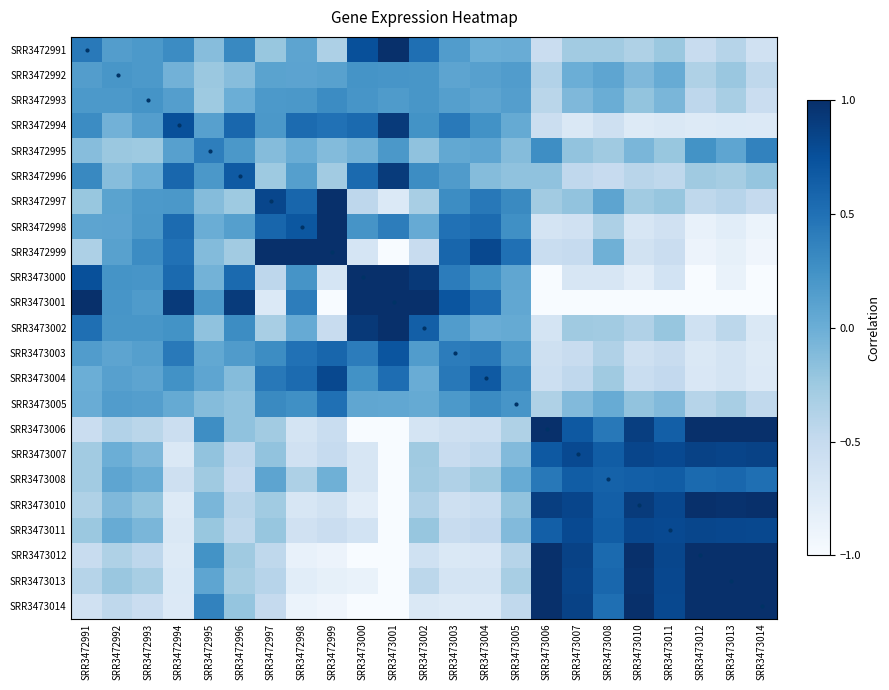

Reading left to right, list all the values displayed in this chart.

SRR3472991: SRR3472991=0.4	SRR3472992=0.1	SRR3472993=0.2	SRR3472994=0.3	SRR3472995=-0.1	SRR3472996=0.3	SRR3472997=-0.2	SRR3472998=0.1	SRR3472999=-0.3	SRR3473000=0.8	SRR3473001=1.1	SRR3473002=0.5	SRR3473003=0.2	SRR3473004=-0.0	SRR3473005=0.0	SRR3473006=-0.5	SRR3473007=-0.3	SRR3473008=-0.3	SRR3473010=-0.4	SRR3473011=-0.2	SRR3473012=-0.5	SRR3473013=-0.4	SRR3473014=-0.6
SRR3472992: SRR3472991=0.1	SRR3472992=0.2	SRR3472993=0.2	SRR3472994=-0.0	SRR3472995=-0.2	SRR3472996=-0.1	SRR3472997=0.1	SRR3472998=0.1	SRR3472999=0.1	SRR3473000=0.2	SRR3473001=0.2	SRR3473002=0.2	SRR3473003=0.1	SRR3473004=0.1	SRR3473005=0.2	SRR3473006=-0.4	SRR3473007=-0.0	SRR3473008=0.1	SRR3473010=-0.1	SRR3473011=0.0	SRR3473012=-0.4	SRR3473013=-0.2	SRR3473014=-0.5
SRR3472993: SRR3472991=0.2	SRR3472992=0.2	SRR3472993=0.2	SRR3472994=0.1	SRR3472995=-0.3	SRR3472996=-0.0	SRR3472997=0.2	SRR3472998=0.2	SRR3472999=0.3	SRR3473000=0.2	SRR3473001=0.2	SRR3473002=0.2	SRR3473003=0.1	SRR3473004=0.1	SRR3473005=0.1	SRR3473006=-0.4	SRR3473007=-0.1	SRR3473008=0.0	SRR3473010=-0.2	SRR3473011=-0.1	SRR3473012=-0.4	SRR3473013=-0.3	SRR3473014=-0.5
SRR3472994: SRR3472991=0.3	SRR3472992=-0.0	SRR3472993=0.1	SRR3472994=0.8	SRR3472995=0.1	SRR3472996=0.6	SRR3472997=0.2	SRR3472998=0.5	SRR3472999=0.5	SRR3473000=0.5	SRR3473001=0.9	SRR3473002=0.2	SRR3473003=0.4	SRR3473004=0.2	SRR3473005=0.0	SRR3473006=-0.6	SRR3473007=-0.7	SRR3473008=-0.6	SRR3473010=-0.7	SRR3473011=-0.7	SRR3473012=-0.7	SRR3473013=-0.7	SRR3473014=-0.7
SRR3472995: SRR3472991=-0.1	SRR3472992=-0.2	SRR3472993=-0.3	SRR3472994=0.1	SRR3472995=0.4	SRR3472996=0.2	SRR3472997=-0.1	SRR3472998=0.0	SRR3472999=-0.1	SRR3473000=-0.0	SRR3473001=0.2	SRR3473002=-0.2	SRR3473003=0.0	SRR3473004=0.1	SRR3473005=-0.1	SRR3473006=0.3	SRR3473007=-0.2	SRR3473008=-0.3	SRR3473010=-0.1	SRR3473011=-0.2	SRR3473012=0.2	SRR3473013=0.1	SRR3473014=0.4
SRR3472996: SRR3472991=0.3	SRR3472992=-0.1	SRR3472993=-0.0	SRR3472994=0.6	SRR3472995=0.2	SRR3472996=0.7	SRR3472997=-0.3	SRR3472998=0.1	SRR3472999=-0.3	SRR3473000=0.5	SRR3473001=0.9	SRR3473002=0.3	SRR3473003=0.2	SRR3473004=-0.1	SRR3473005=-0.2	SRR3473006=-0.2	SRR3473007=-0.5	SRR3473008=-0.5	SRR3473010=-0.4	SRR3473011=-0.5	SRR3473012=-0.3	SRR3473013=-0.3	SRR3473014=-0.2
SRR3472997: SRR3472991=-0.2	SRR3472992=0.1	SRR3472993=0.2	SRR3472994=0.2	SRR3472995=-0.1	SRR3472996=-0.3	SRR3472997=0.8	SRR3472998=0.6	SRR3472999=1.4	SRR3473000=-0.5	SRR3473001=-0.7	SRR3473002=-0.3	SRR3473003=0.3	SRR3473004=0.4	SRR3473005=0.3	SRR3473006=-0.3	SRR3473007=-0.2	SRR3473008=0.1	SRR3473010=-0.3	SRR3473011=-0.2	SRR3473012=-0.5	SRR3473013=-0.4	SRR3473014=-0.5
SRR3472998: SRR3472991=0.1	SRR3472992=0.1	SRR3472993=0.2	SRR3472994=0.5	SRR3472995=0.0	SRR3472996=0.1	SRR3472997=0.6	SRR3472998=0.7	SRR3472999=1.1	SRR3473000=0.2	SRR3473001=0.4	SRR3473002=0.0	SRR3473003=0.5	SRR3473004=0.5	SRR3473005=0.3	SRR3473006=-0.6	SRR3473007=-0.6	SRR3473008=-0.3	SRR3473010=-0.7	SRR3473011=-0.6	SRR3473012=-0.8	SRR3473013=-0.8	SRR3473014=-0.9
SRR3472999: SRR3472991=-0.3	SRR3472992=0.1	SRR3472993=0.3	SRR3472994=0.5	SRR3472995=-0.1	SRR3472996=-0.3	SRR3472997=1.4	SRR3472998=1.1	SRR3472999=2.5	SRR3473000=-0.7	SRR3473001=-1.0	SRR3473002=-0.5	SRR3473003=0.6	SRR3473004=0.8	SRR3473005=0.5	SRR3473006=-0.5	SRR3473007=-0.5	SRR3473008=-0.0	SRR3473010=-0.6	SRR3473011=-0.5	SRR3473012=-0.9	SRR3473013=-0.8	SRR3473014=-0.9
SRR3473000: SRR3472991=0.8	SRR3472992=0.2	SRR3472993=0.2	SRR3472994=0.5	SRR3472995=-0.0	SRR3472996=0.5	SRR3472997=-0.5	SRR3472998=0.2	SRR3472999=-0.7	SRR3473000=1.5	SRR3473001=2.4	SRR3473002=0.9	SRR3473003=0.4	SRR3473004=0.2	SRR3473005=0.1	SRR3473006=-1.1	SRR3473007=-0.7	SRR3473008=-0.7	SRR3473010=-0.8	SRR3473011=-0.6	SRR3473012=-1.0	SRR3473013=-0.9	SRR3473014=-1.2
SRR3473001: SRR3472991=1.1	SRR3472992=0.2	SRR3472993=0.2	SRR3472994=0.9	SRR3472995=0.2	SRR3472996=0.9	SRR3472997=-0.7	SRR3472998=0.4	SRR3472999=-1.0	SRR3473000=2.4	SRR3473001=3.8	SRR3473002=1.3	SRR3473003=0.7	SRR3473004=0.5	SRR3473005=0.1	SRR3473006=-1.5	SRR3473007=-1.2	SRR3473008=-1.2	SRR3473010=-1.3	SRR3473011=-1.1	SRR3473012=-1.5	SRR3473013=-1.3	SRR3473014=-1.6
SRR3473002: SRR3472991=0.5	SRR3472992=0.2	SRR3472993=0.2	SRR3472994=0.2	SRR3472995=-0.2	SRR3472996=0.3	SRR3472997=-0.3	SRR3472998=0.0	SRR3472999=-0.5	SRR3473000=0.9	SRR3473001=1.3	SRR3473002=0.6	SRR3473003=0.2	SRR3473004=0.0	SRR3473005=0.0	SRR3473006=-0.7	SRR3473007=-0.3	SRR3473008=-0.3	SRR3473010=-0.4	SRR3473011=-0.2	SRR3473012=-0.6	SRR3473013=-0.4	SRR3473014=-0.7
SRR3473003: SRR3472991=0.2	SRR3472992=0.1	SRR3472993=0.1	SRR3472994=0.4	SRR3472995=0.0	SRR3472996=0.2	SRR3472997=0.3	SRR3472998=0.5	SRR3472999=0.6	SRR3473000=0.4	SRR3473001=0.7	SRR3473002=0.2	SRR3473003=0.4	SRR3473004=0.4	SRR3473005=0.2	SRR3473006=-0.6	SRR3473007=-0.5	SRR3473008=-0.4	SRR3473010=-0.6	SRR3473011=-0.5	SRR3473012=-0.7	SRR3473013=-0.7	SRR3473014=-0.7
SRR3473004: SRR3472991=-0.0	SRR3472992=0.1	SRR3472993=0.1	SRR3472994=0.2	SRR3472995=0.1	SRR3472996=-0.1	SRR3472997=0.4	SRR3472998=0.5	SRR3472999=0.8	SRR3473000=0.2	SRR3473001=0.5	SRR3473002=0.0	SRR3473003=0.4	SRR3473004=0.7	SRR3473005=0.3	SRR3473006=-0.6	SRR3473007=-0.5	SRR3473008=-0.3	SRR3473010=-0.5	SRR3473011=-0.5	SRR3473012=-0.7	SRR3473013=-0.7	SRR3473014=-0.7
SRR3473005: SRR3472991=0.0	SRR3472992=0.2	SRR3472993=0.1	SRR3472994=0.0	SRR3472995=-0.1	SRR3472996=-0.2	SRR3472997=0.3	SRR3472998=0.3	SRR3472999=0.5	SRR3473000=0.1	SRR3473001=0.1	SRR3473002=0.0	SRR3473003=0.2	SRR3473004=0.3	SRR3473005=0.2	SRR3473006=-0.4	SRR3473007=-0.1	SRR3473008=0.0	SRR3473010=-0.2	SRR3473011=-0.1	SRR3473012=-0.4	SRR3473013=-0.3	SRR3473014=-0.5
SRR3473006: SRR3472991=-0.5	SRR3472992=-0.4	SRR3472993=-0.4	SRR3472994=-0.6	SRR3472995=0.3	SRR3472996=-0.2	SRR3472997=-0.3	SRR3472998=-0.6	SRR3472999=-0.5	SRR3473000=-1.1	SRR3473001=-1.5	SRR3473002=-0.7	SRR3473003=-0.6	SRR3473004=-0.6	SRR3473005=-0.4	SRR3473006=1.3	SRR3473007=0.7	SRR3473008=0.4	SRR3473010=0.9	SRR3473011=0.6	SRR3473012=1.4	SRR3473013=1.1	SRR3473014=1.6
SRR3473007: SRR3472991=-0.3	SRR3472992=-0.0	SRR3472993=-0.1	SRR3472994=-0.7	SRR3472995=-0.2	SRR3472996=-0.5	SRR3472997=-0.2	SRR3472998=-0.6	SRR3472999=-0.5	SRR3473000=-0.7	SRR3473001=-1.2	SRR3473002=-0.3	SRR3473003=-0.5	SRR3473004=-0.5	SRR3473005=-0.1	SRR3473006=0.7	SRR3473007=0.8	SRR3473008=0.7	SRR3473010=0.8	SRR3473011=0.8	SRR3473012=0.9	SRR3473013=0.8	SRR3473014=0.9
SRR3473008: SRR3472991=-0.3	SRR3472992=0.1	SRR3472993=0.0	SRR3472994=-0.6	SRR3472995=-0.3	SRR3472996=-0.5	SRR3472997=0.1	SRR3472998=-0.3	SRR3472999=-0.0	SRR3473000=-0.7	SRR3473001=-1.2	SRR3473002=-0.3	SRR3473003=-0.4	SRR3473004=-0.3	SRR3473005=0.0	SRR3473006=0.4	SRR3473007=0.7	SRR3473008=0.6	SRR3473010=0.6	SRR3473011=0.6	SRR3473012=0.5	SRR3473013=0.6	SRR3473014=0.5
SRR3473010: SRR3472991=-0.4	SRR3472992=-0.1	SRR3472993=-0.2	SRR3472994=-0.7	SRR3472995=-0.1	SRR3472996=-0.4	SRR3472997=-0.3	SRR3472998=-0.7	SRR3472999=-0.6	SRR3473000=-0.8	SRR3473001=-1.3	SRR3473002=-0.4	SRR3473003=-0.6	SRR3473004=-0.5	SRR3473005=-0.2	SRR3473006=0.9	SRR3473007=0.8	SRR3473008=0.6	SRR3473010=0.9	SRR3473011=0.8	SRR3473012=1.1	SRR3473013=1.0	SRR3473014=1.1
SRR3473011: SRR3472991=-0.2	SRR3472992=0.0	SRR3472993=-0.1	SRR3472994=-0.7	SRR3472995=-0.2	SRR3472996=-0.5	SRR3472997=-0.2	SRR3472998=-0.6	SRR3472999=-0.5	SRR3473000=-0.6	SRR3473001=-1.1	SRR3473002=-0.2	SRR3473003=-0.5	SRR3473004=-0.5	SRR3473005=-0.1	SRR3473006=0.6	SRR3473007=0.8	SRR3473008=0.6	SRR3473010=0.8	SRR3473011=0.8	SRR3473012=0.8	SRR3473013=0.8	SRR3473014=0.8
SRR3473012: SRR3472991=-0.5	SRR3472992=-0.4	SRR3472993=-0.4	SRR3472994=-0.7	SRR3472995=0.2	SRR3472996=-0.3	SRR3472997=-0.5	SRR3472998=-0.8	SRR3472999=-0.9	SRR3473000=-1.0	SRR3473001=-1.5	SRR3473002=-0.6	SRR3473003=-0.7	SRR3473004=-0.7	SRR3473005=-0.4	SRR3473006=1.4	SRR3473007=0.9	SRR3473008=0.5	SRR3473010=1.1	SRR3473011=0.8	SRR3473012=1.6	SRR3473013=1.3	SRR3473014=1.7
SRR3473013: SRR3472991=-0.4	SRR3472992=-0.2	SRR3472993=-0.3	SRR3472994=-0.7	SRR3472995=0.1	SRR3472996=-0.3	SRR3472997=-0.4	SRR3472998=-0.8	SRR3472999=-0.8	SRR3473000=-0.9	SRR3473001=-1.3	SRR3473002=-0.4	SRR3473003=-0.7	SRR3473004=-0.7	SRR3473005=-0.3	SRR3473006=1.1	SRR3473007=0.8	SRR3473008=0.6	SRR3473010=1.0	SRR3473011=0.8	SRR3473012=1.3	SRR3473013=1.1	SRR3473014=1.4
SRR3473014: SRR3472991=-0.6	SRR3472992=-0.5	SRR3472993=-0.5	SRR3472994=-0.7	SRR3472995=0.4	SRR3472996=-0.2	SRR3472997=-0.5	SRR3472998=-0.9	SRR3472999=-0.9	SRR3473000=-1.2	SRR3473001=-1.6	SRR3473002=-0.7	SRR3473003=-0.7	SRR3473004=-0.7	SRR3473005=-0.5	SRR3473006=1.6	SRR3473007=0.9	SRR3473008=0.5	SRR3473010=1.1	SRR3473011=0.8	SRR3473012=1.7	SRR3473013=1.4	SRR3473014=1.9